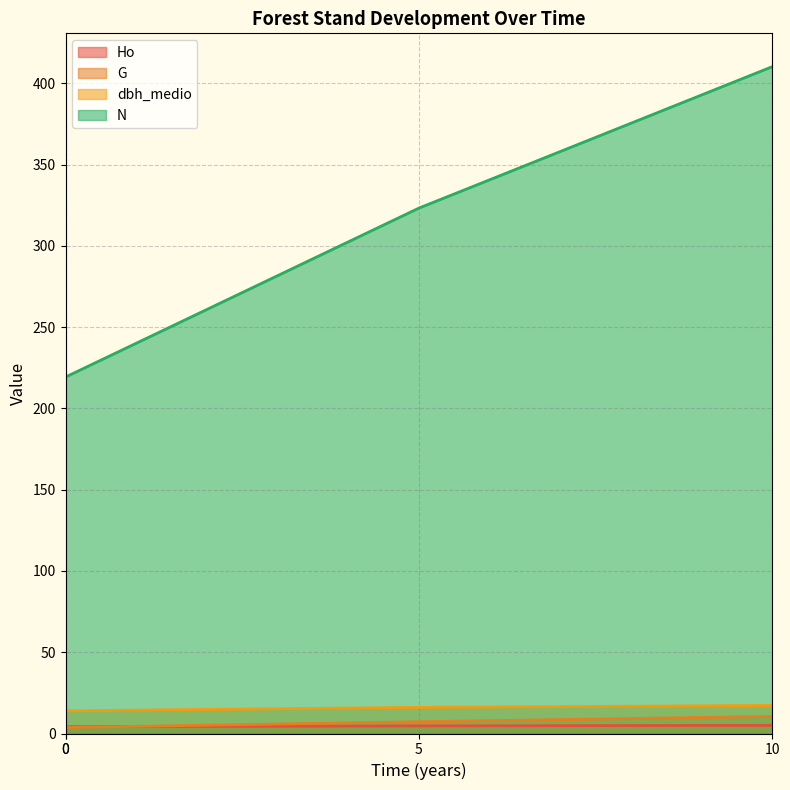

What is the minimum value shown in the chart?

3.7